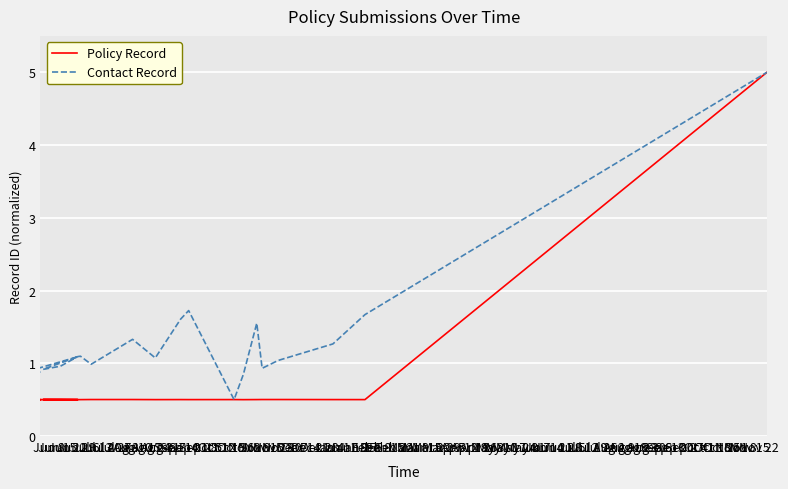

Which category has the lowest value across all series?

Jun 15